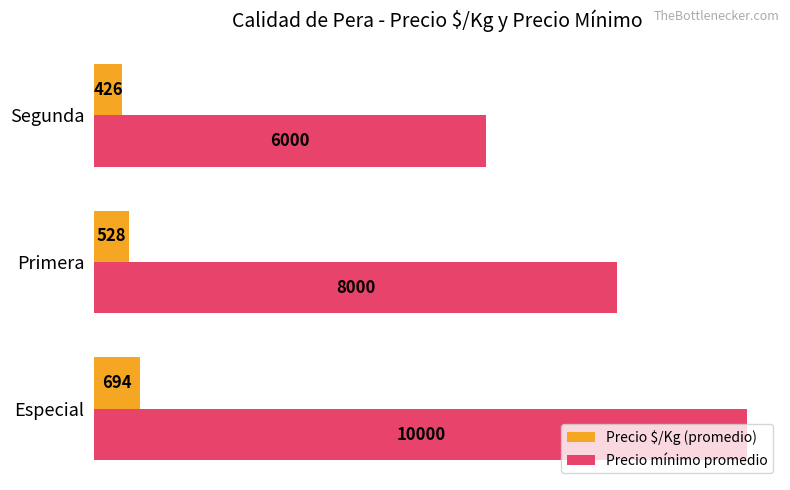

Which category has the lowest value in the Precio $/Kg (promedio) series?

Segunda